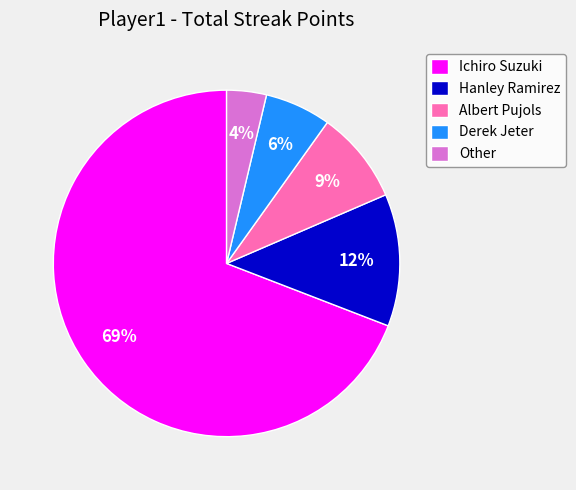

To the nearest percent, what is the average slice percentage?

20%